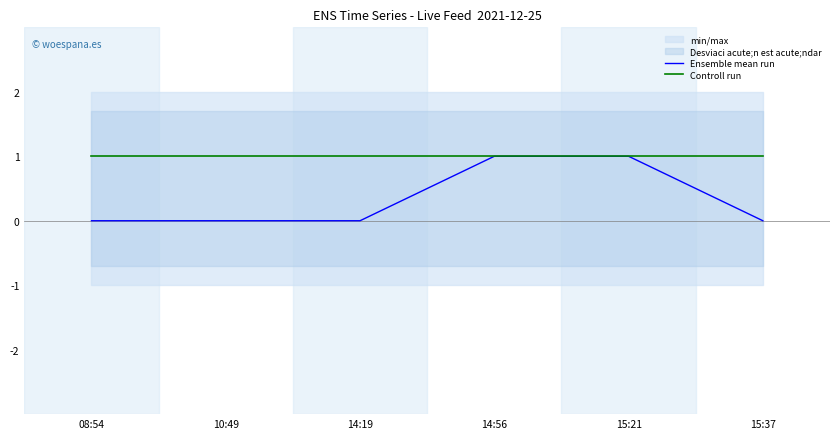

True or false: Controll run has more than 2 interior local peaks.

False